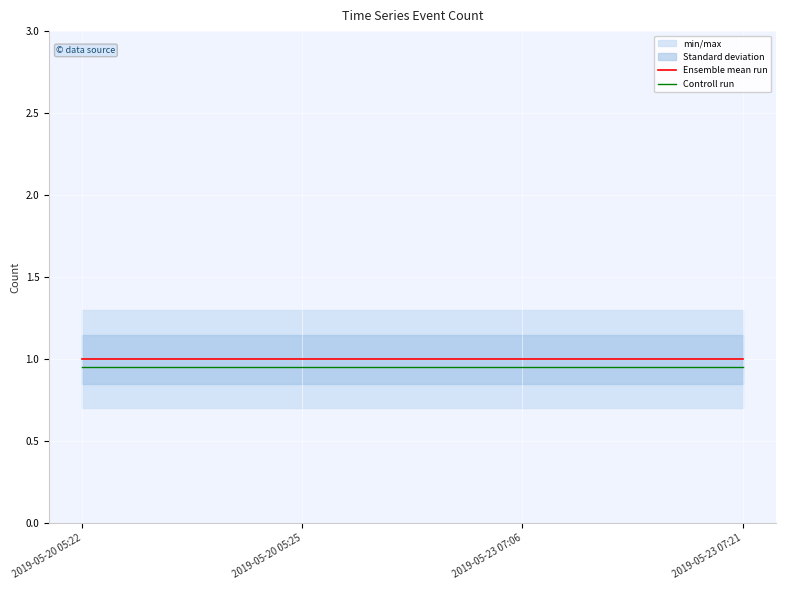

What is the total value across all series at 2019-05-20 05:25?

1.9